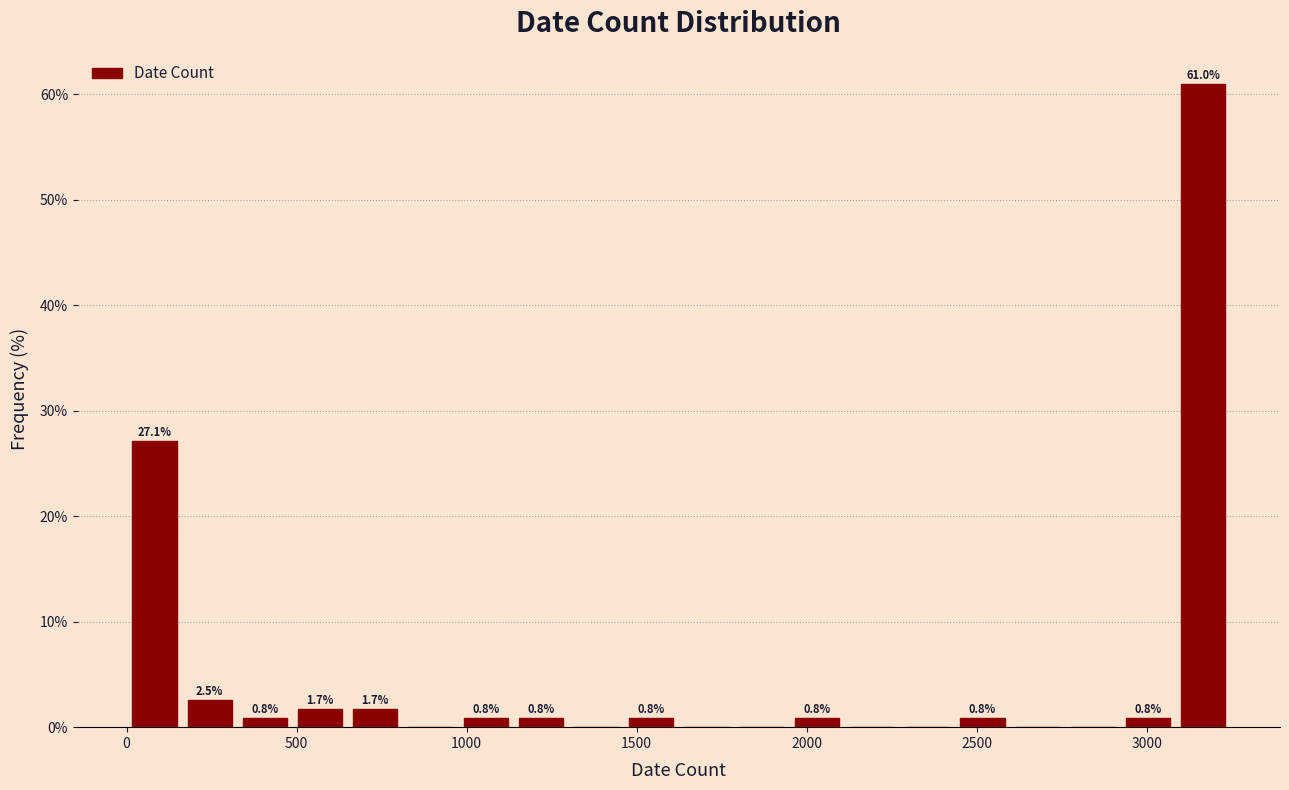

Read against the x-axis, roughly where is the centre of the tallest bar?

3150